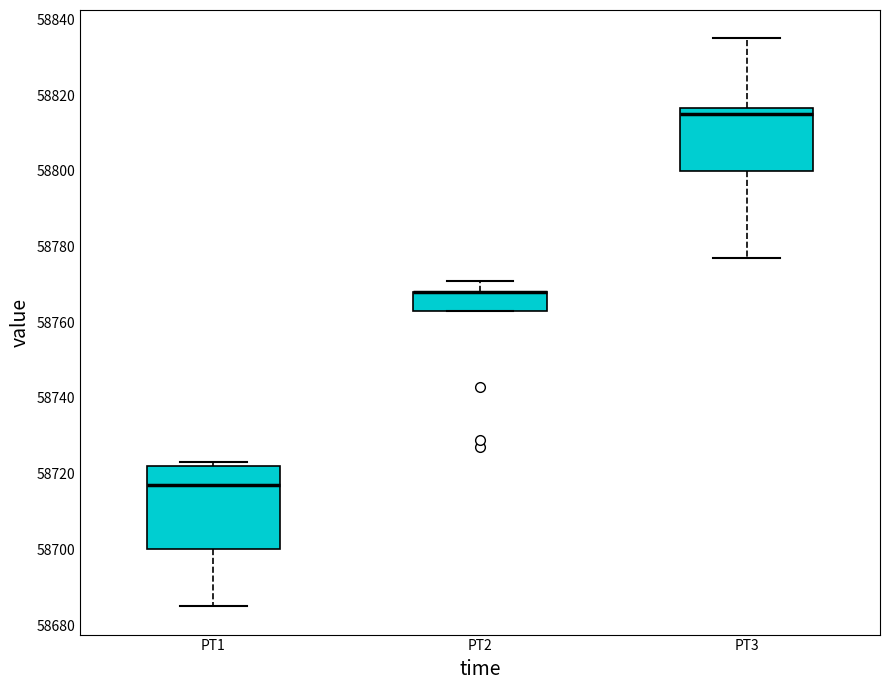

Reading left to right, read every box against the y-axis: the position of its median line, the range the box covers, and the ends of its whiskers. The values are not printed on the chart, so give them approximately, as read against the axis.

PT1: median 58718, box 58700 to 58722, whiskers 58686 to 58724
PT2: median 58768 (drawn on the box's upper edge), box 58764 to 58768, whiskers 58764 to 58772
PT3: median 58816 (just below the box's upper edge), box 58800 to 58816, whiskers 58778 to 58836